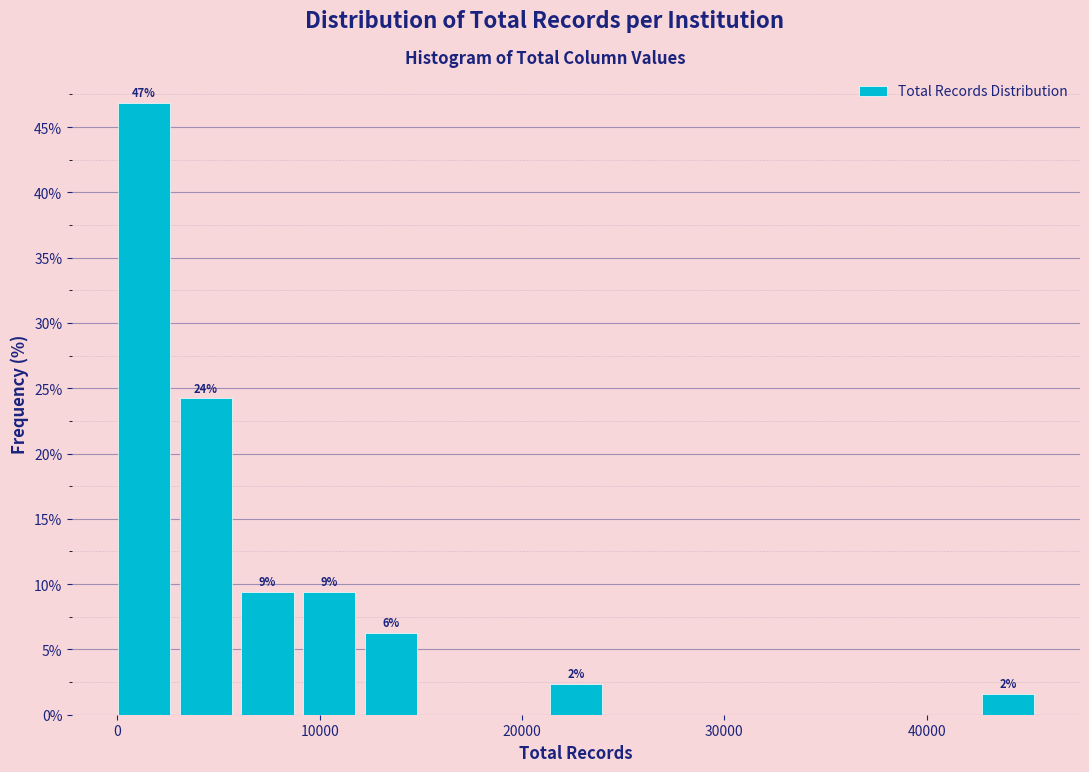

Read against the x-axis, roughly where is the centre of the tallest bar?

1000